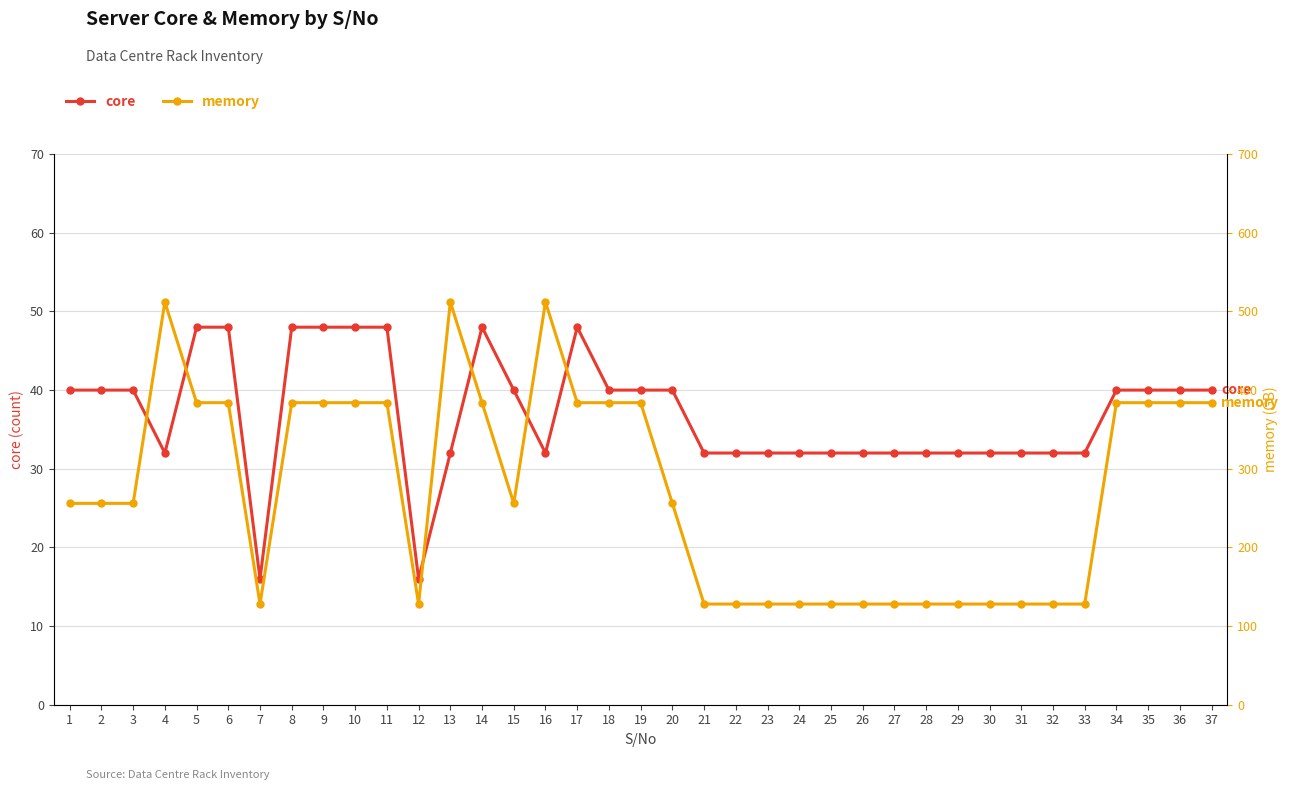

What is the value of the core point at the 25th from the left?

32